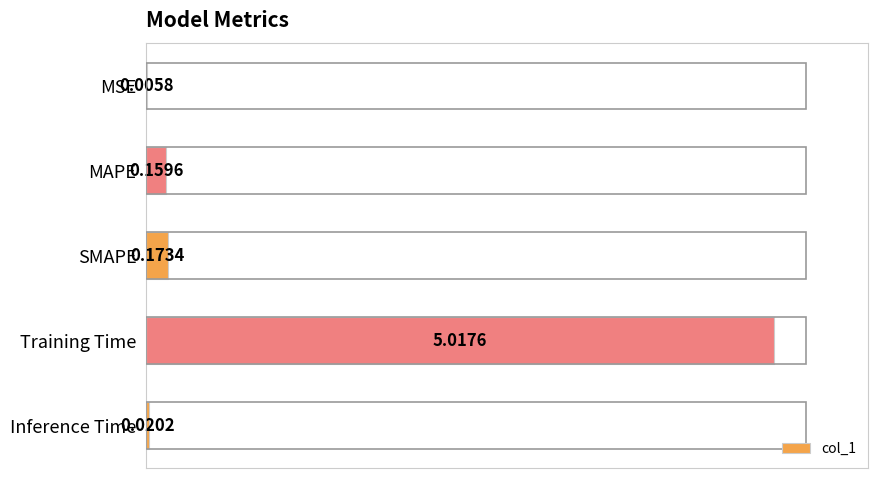

Rank the categories by value from lowest to highest.

MSE, Inference Time, MAPE, SMAPE, Training Time